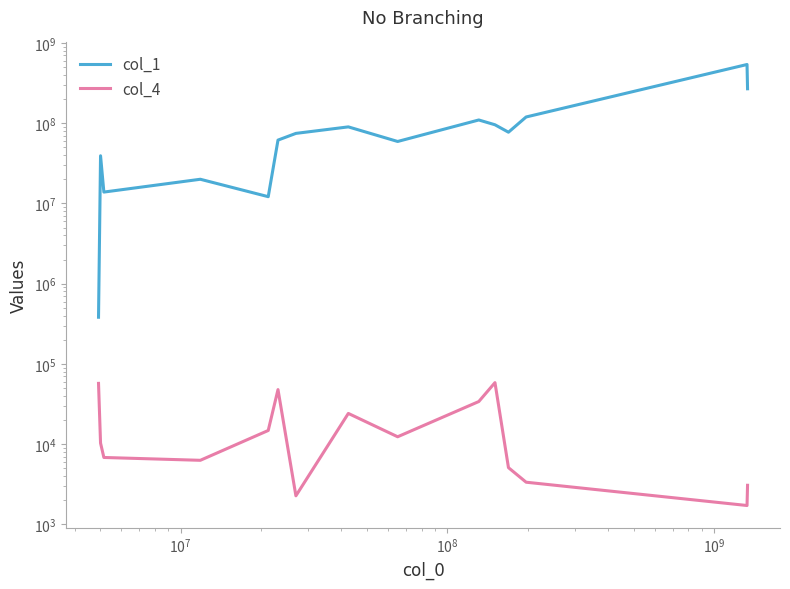

What is the lowest value of the col_4 series?

1720